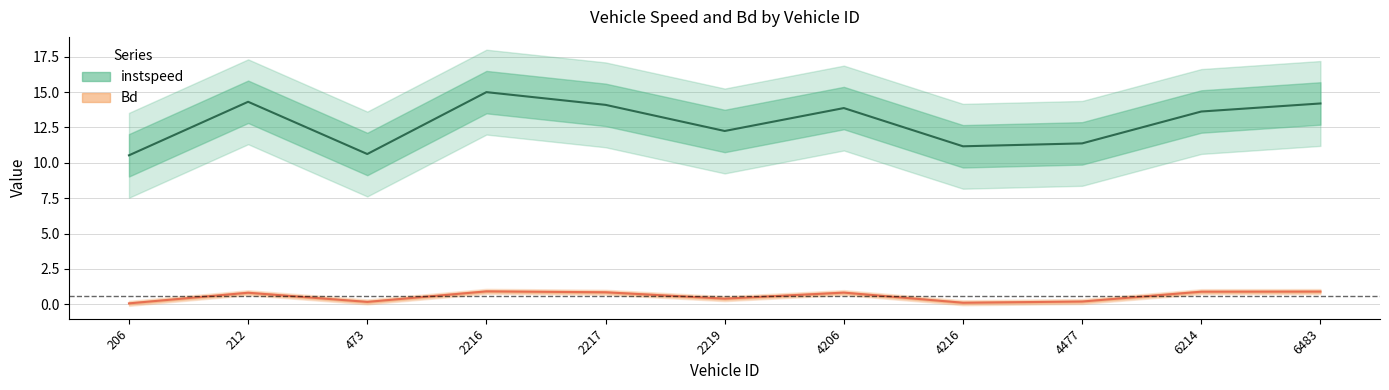

What is the spread (max minus min) of values at 212.0?

13.5